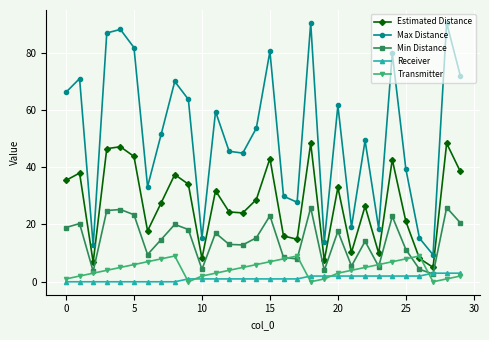

What is the value of the Estimated Distance point at the 6th from the left?

43.7